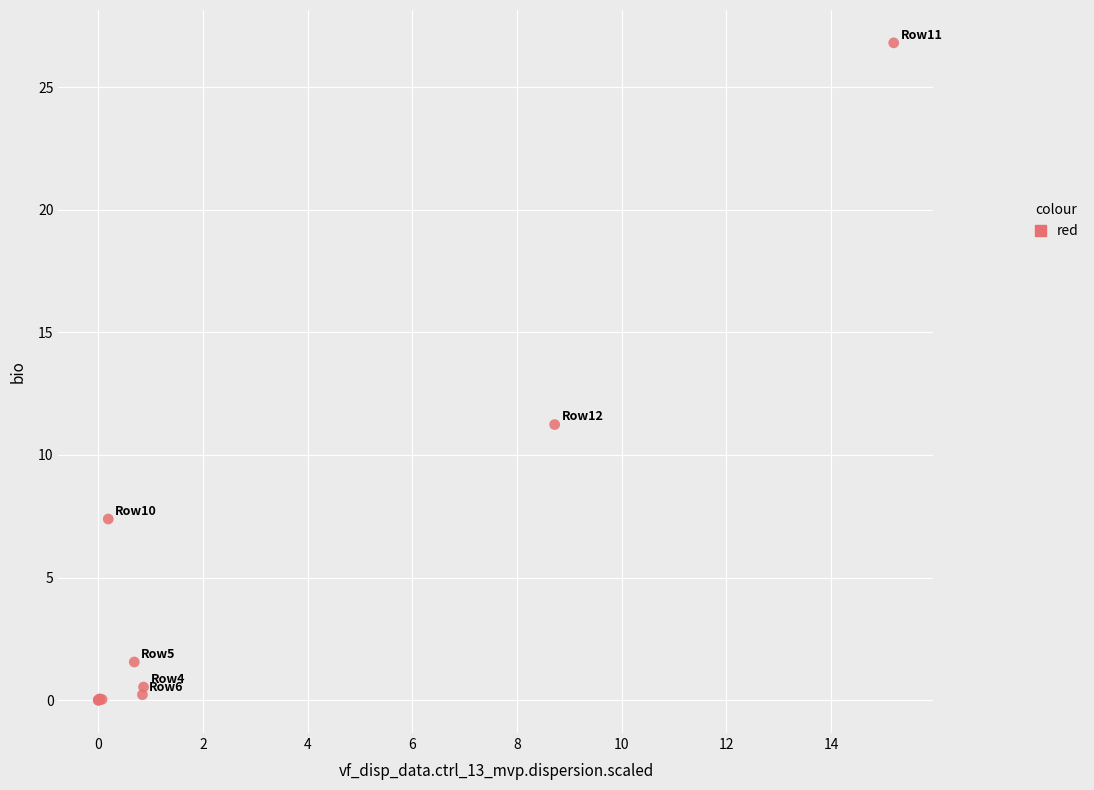

What Y value in the scatter plot is closest to 13?

11.2